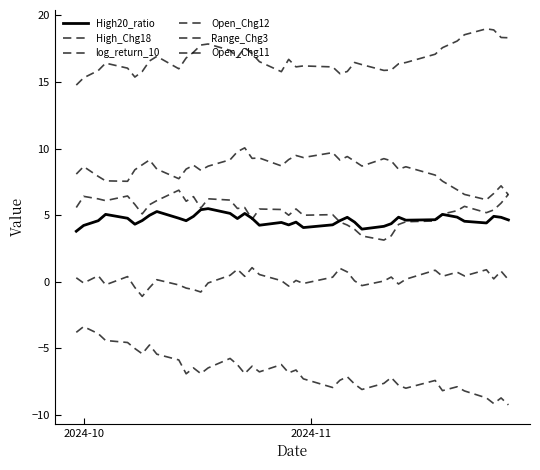

True or false: Open_Chg12 and High20_ratio cross at least once.

False